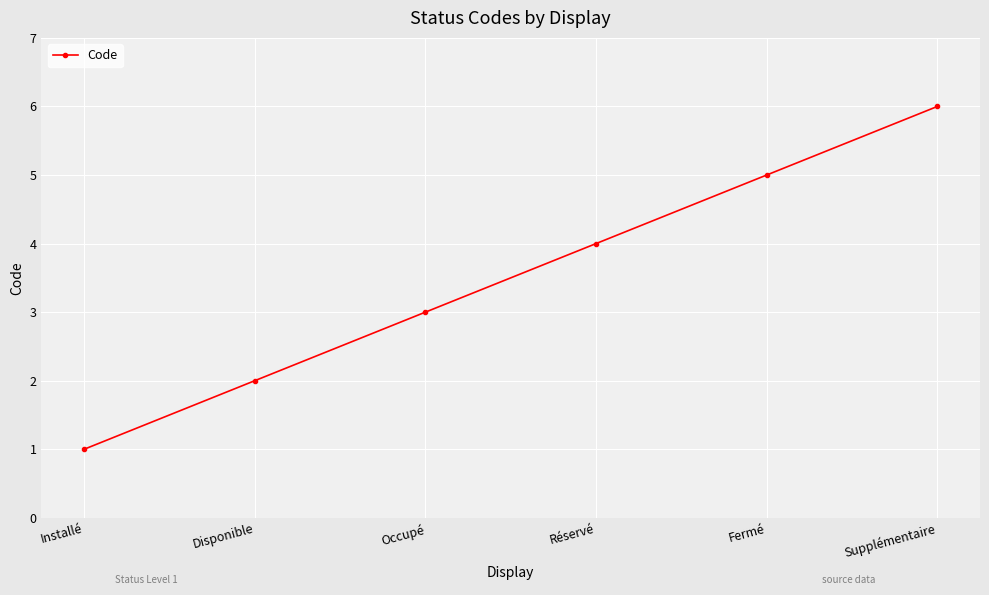

Rank the categories by value from highest to lowest.

Supplémentaire, Fermé, Réservé, Occupé, Disponible, Installé